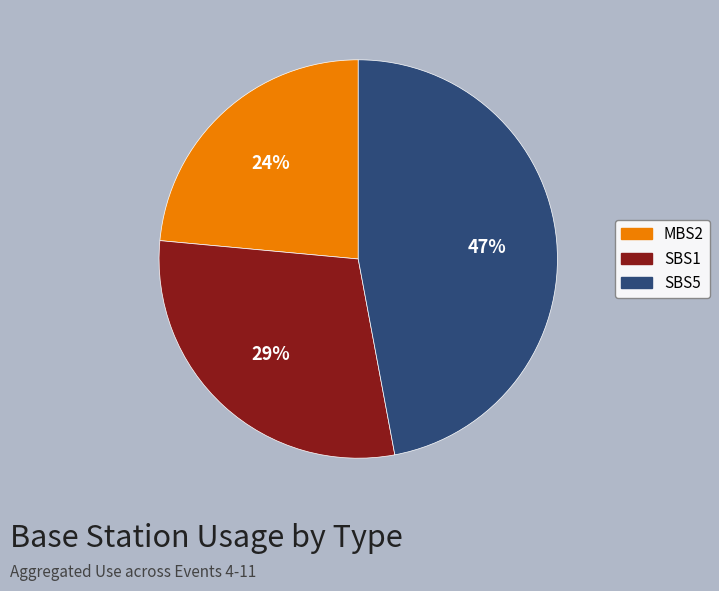

Is the sum of MBS2 and SBS5 greater than half?

Yes